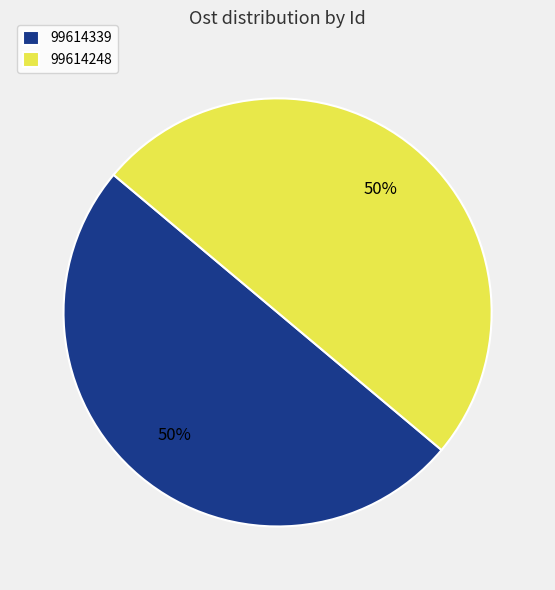

What is the ratio of the value at 99614339 to the value at 99614248?

1.0